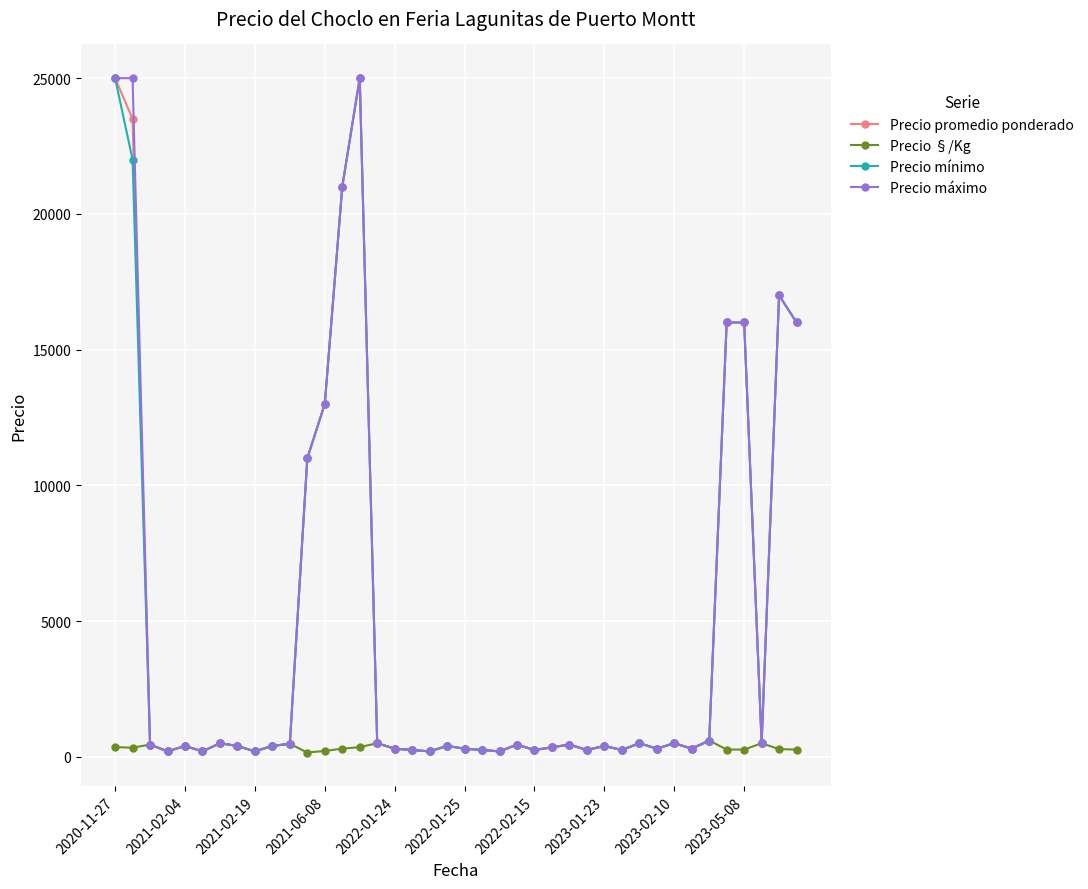

At how many categories does at least one series exceed 13465?

8